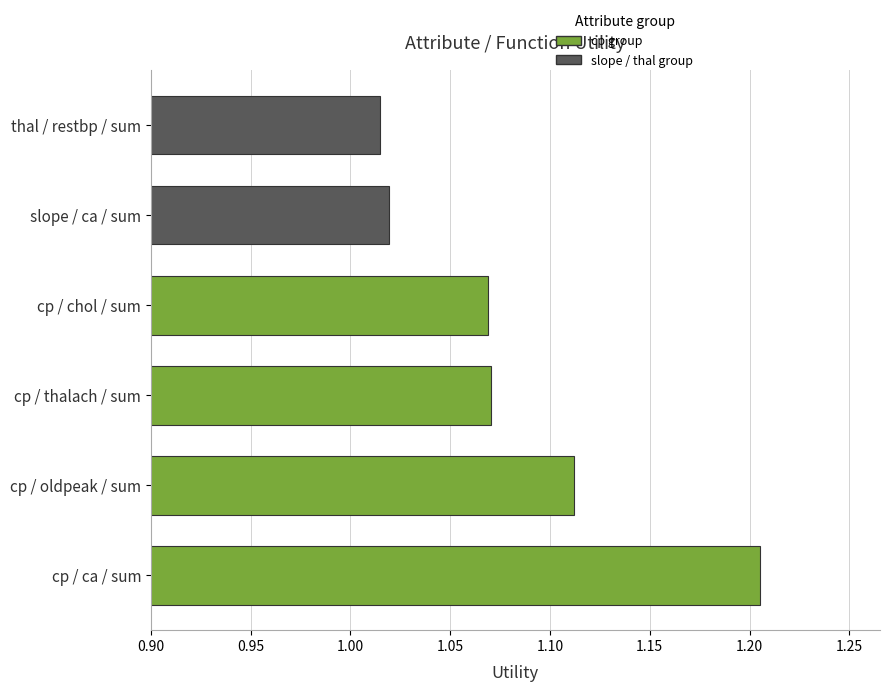

What is the sum of all values?

6.5